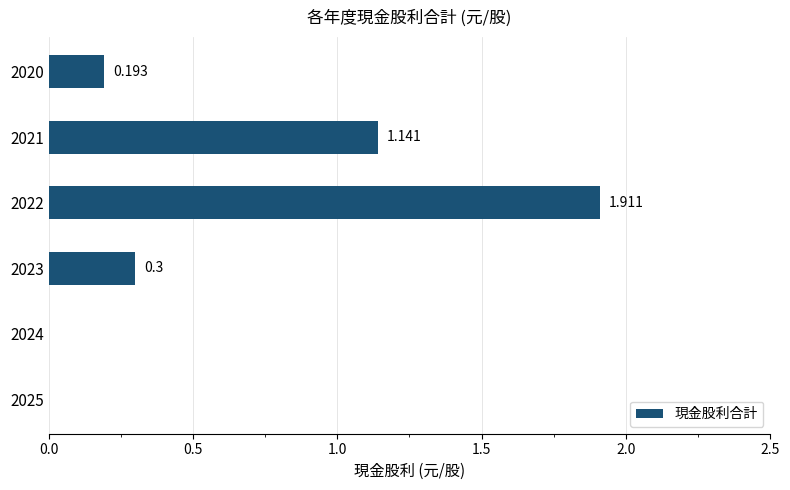

Does the chart contain stacked bars?

No